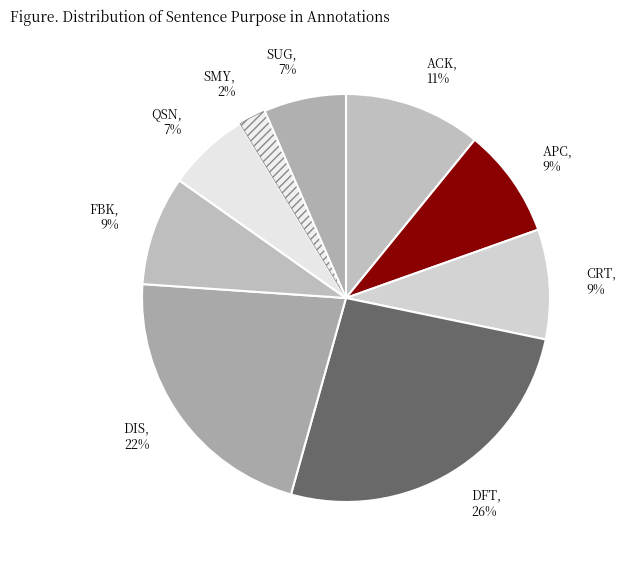

How many segments does this pie chart have?

9